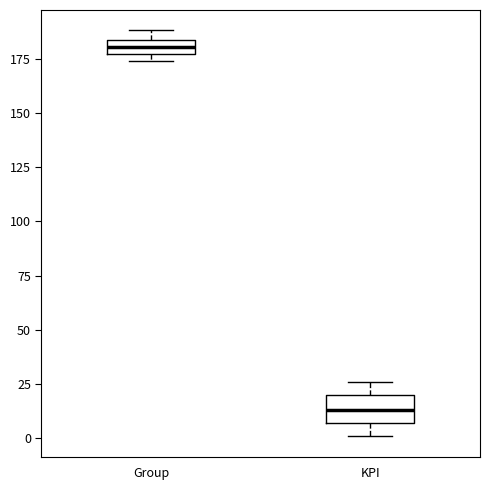

Where is the lower edge of the box for KPI on the y-axis? The values are not printed on the chart, so give them approximately, as read against the axis.

5